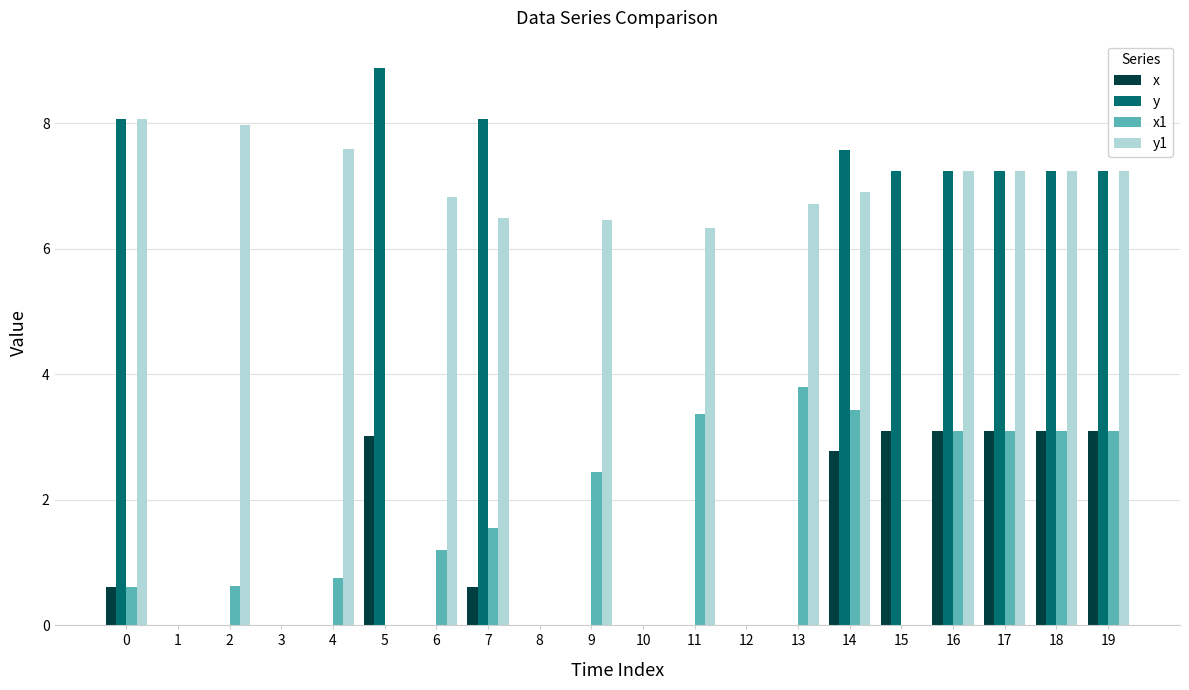

What is the spread (max minus min) of values at 17?

4.1